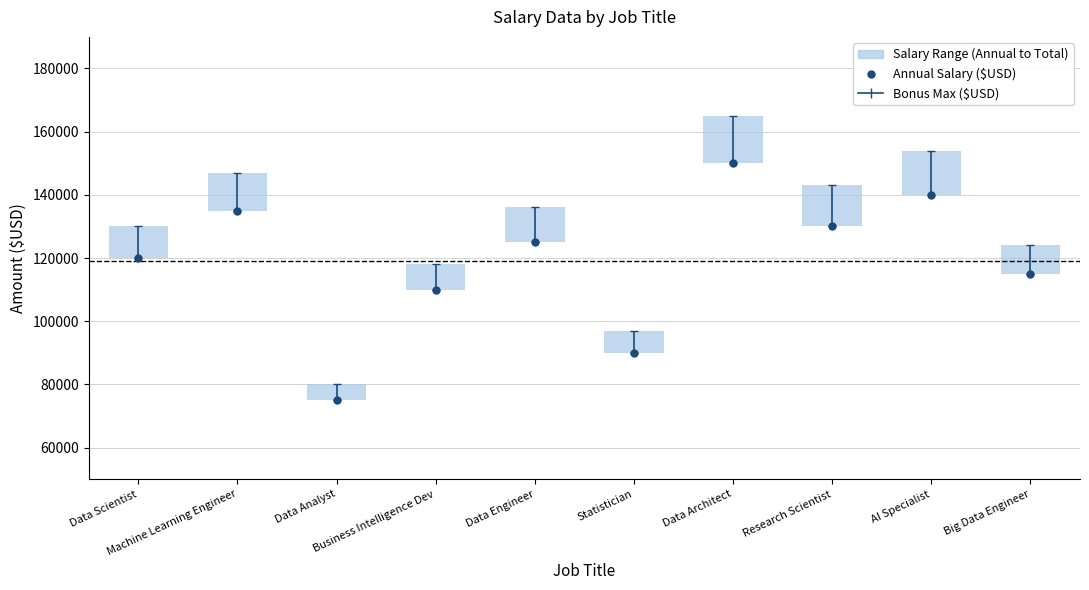

Between Data Engineer and Data Analyst, which is larger?

Data Engineer